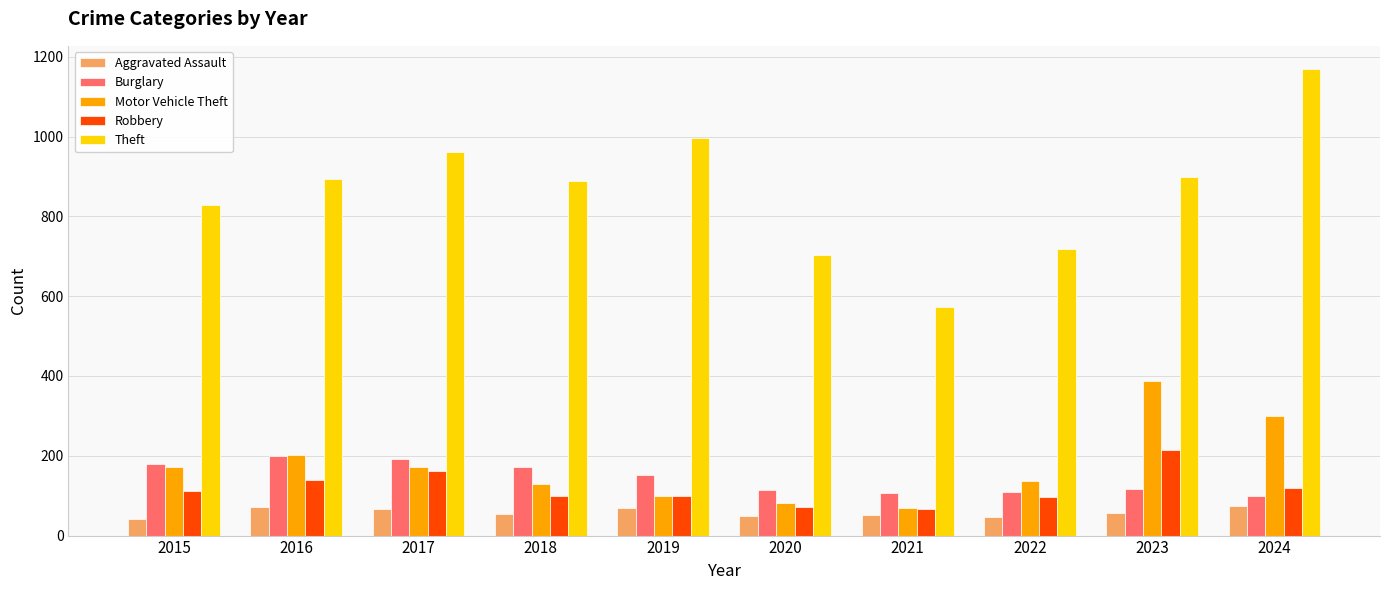

What is the difference between the maximum and minimum values in the Robbery series?

147